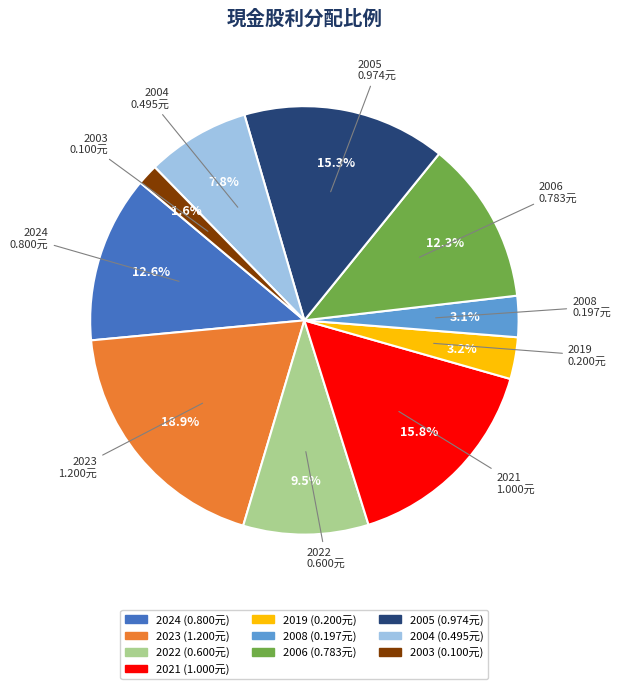

To the nearest percent, what is the difference between the 2023 and 2022 slice percentages?

9%